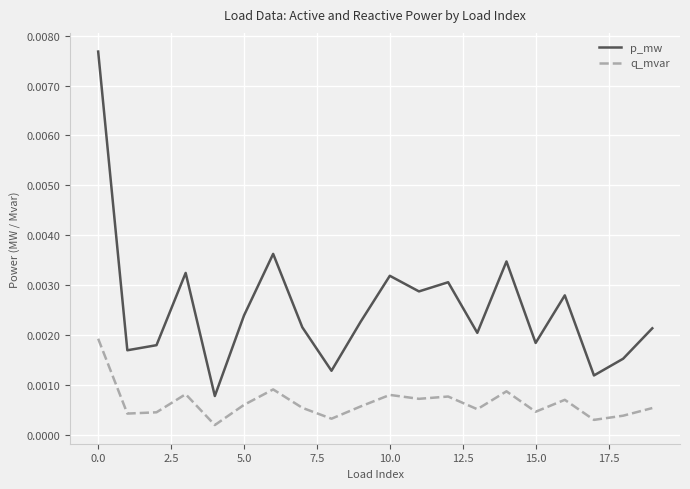

True or false: p_mw and q_mvar cross at least once.

False